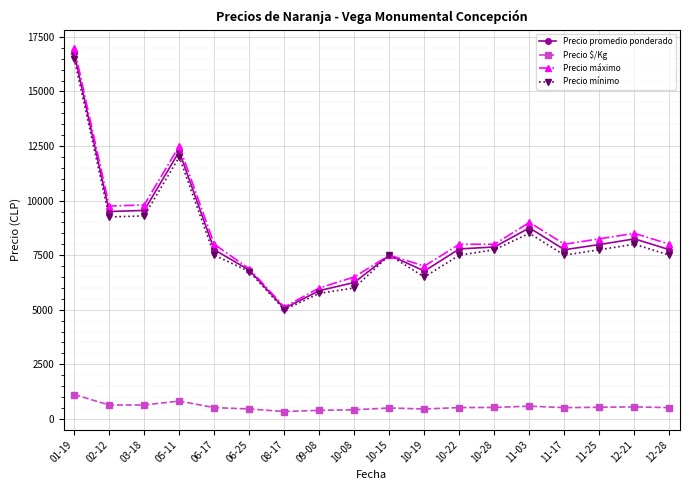

Is the value of Precio máximo at 11-17 greater than the value of Precio $/Kg at 11-25?

Yes